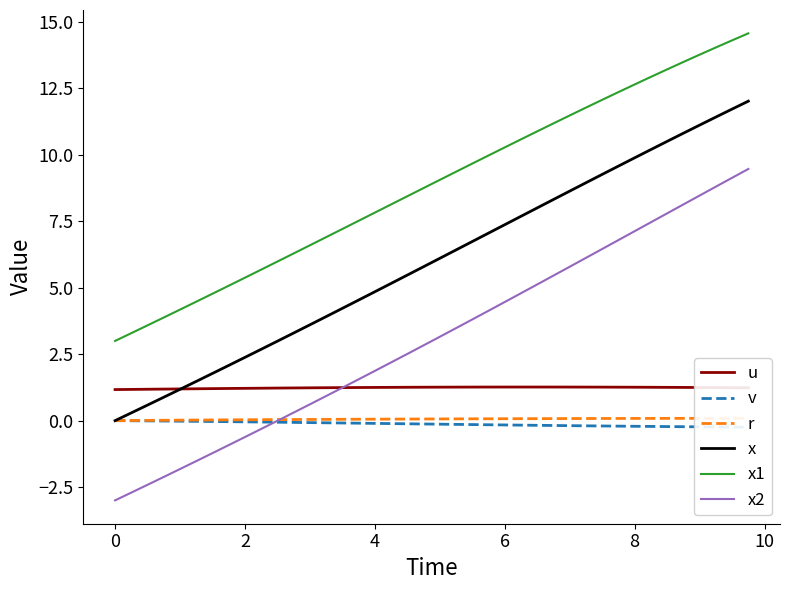

What is the maximum value for x2?

9.5